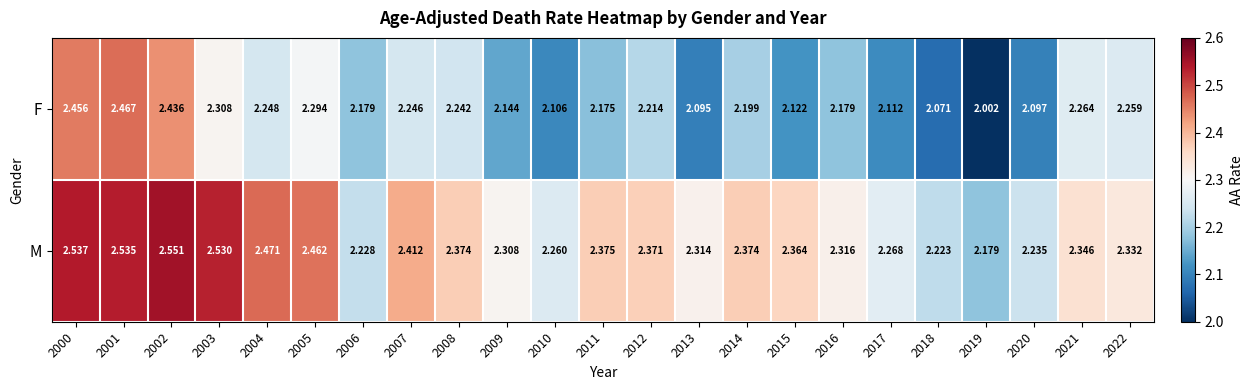

Rank the series by their average value, from lowest to highest.

F, M